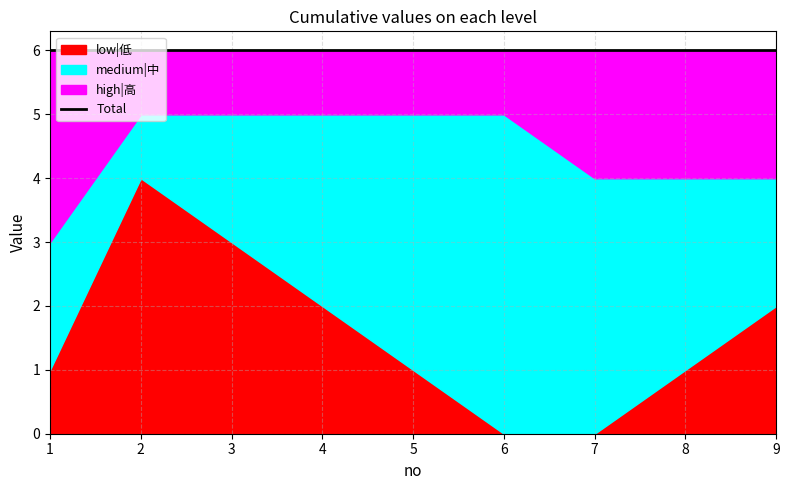

True or false: high|高 and medium|中 cross at least once.

False